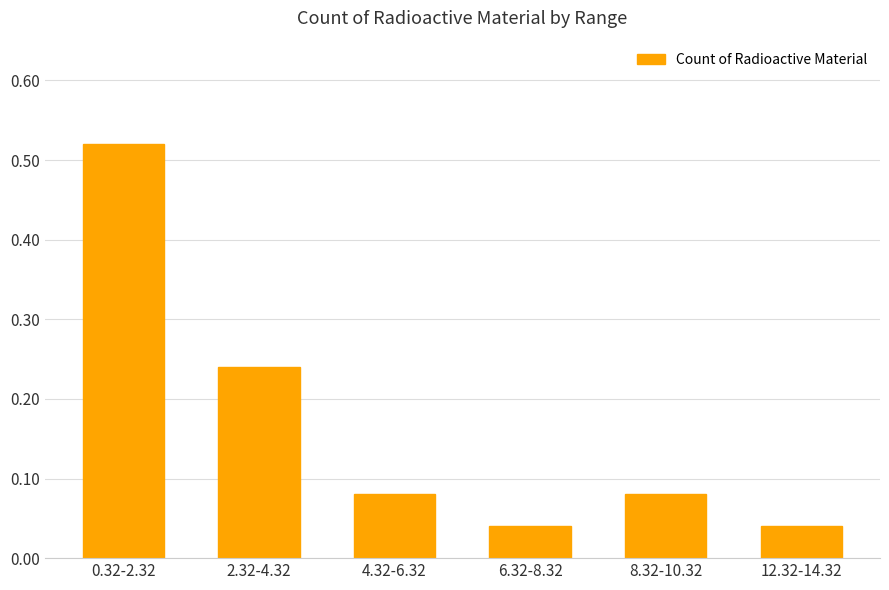

What is the sum of all values?

1.0